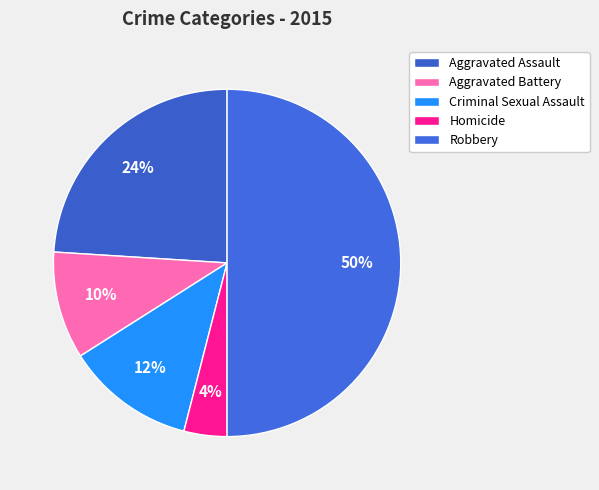

What percentage is the Robbery slice, to the nearest percent?

50%